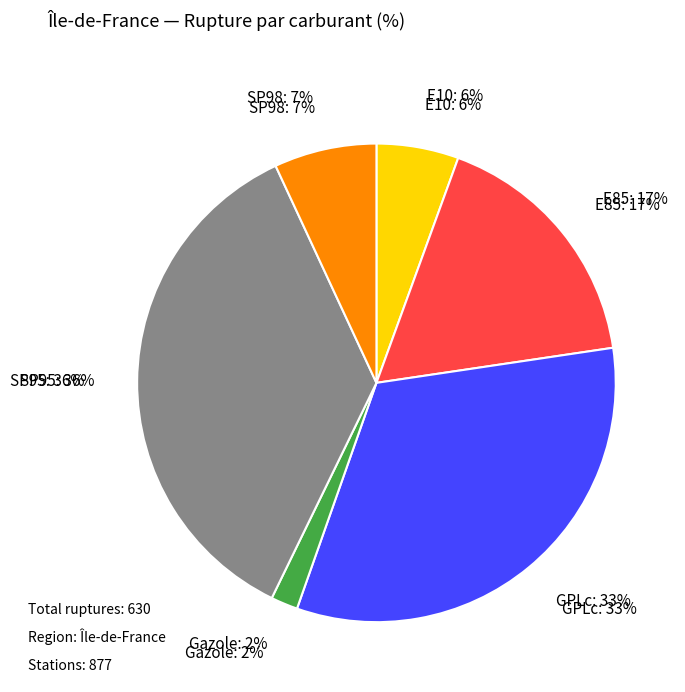

Does SP98 represent more than half of the total?

No